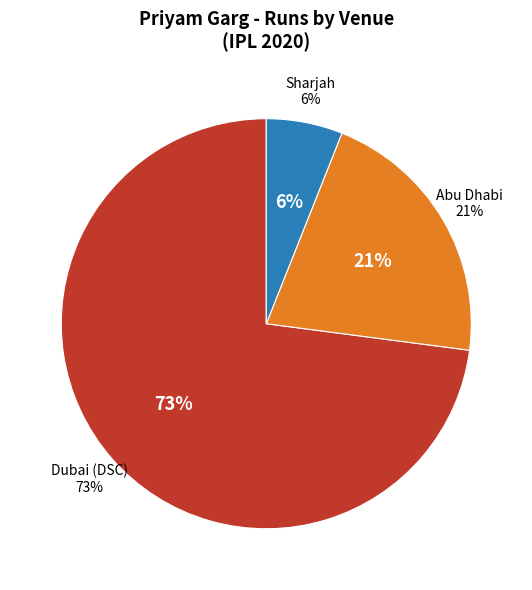

Do Sharjah and Dubai (DSC) together represent more than half of the pie?

Yes